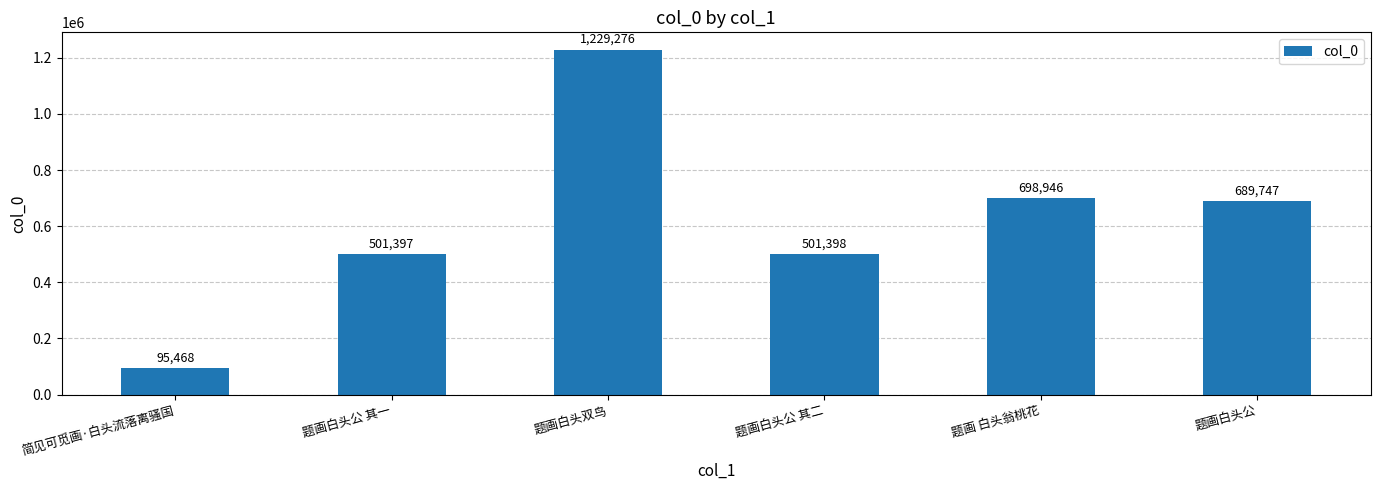

Which label corresponds to the smallest value in the chart?

简见可觅画·白头流落离骚国